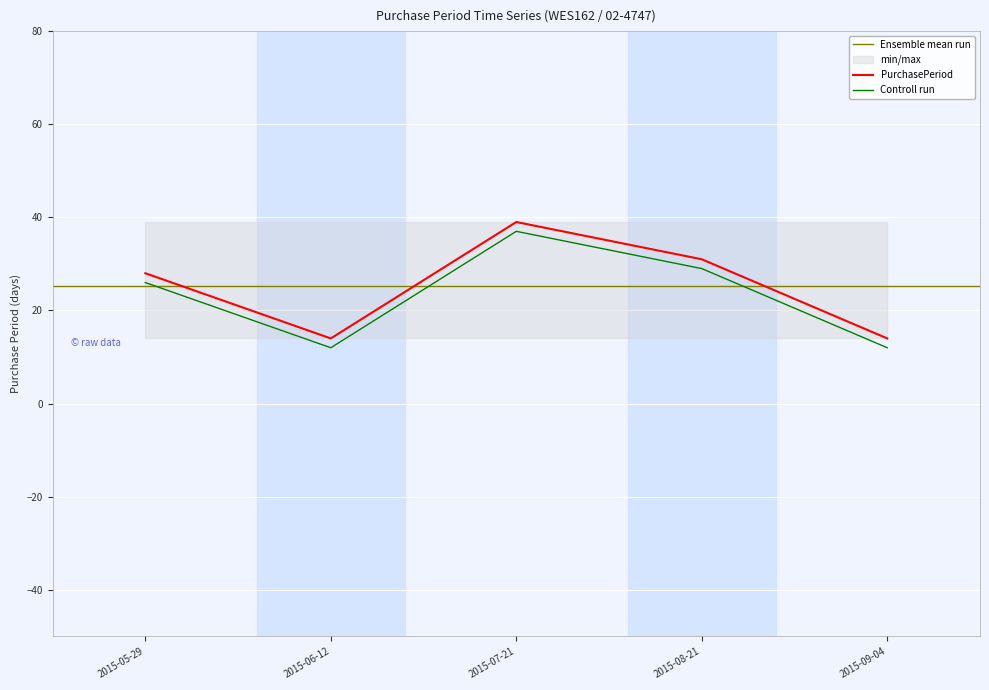

Read the value at 2015-06-12.

14